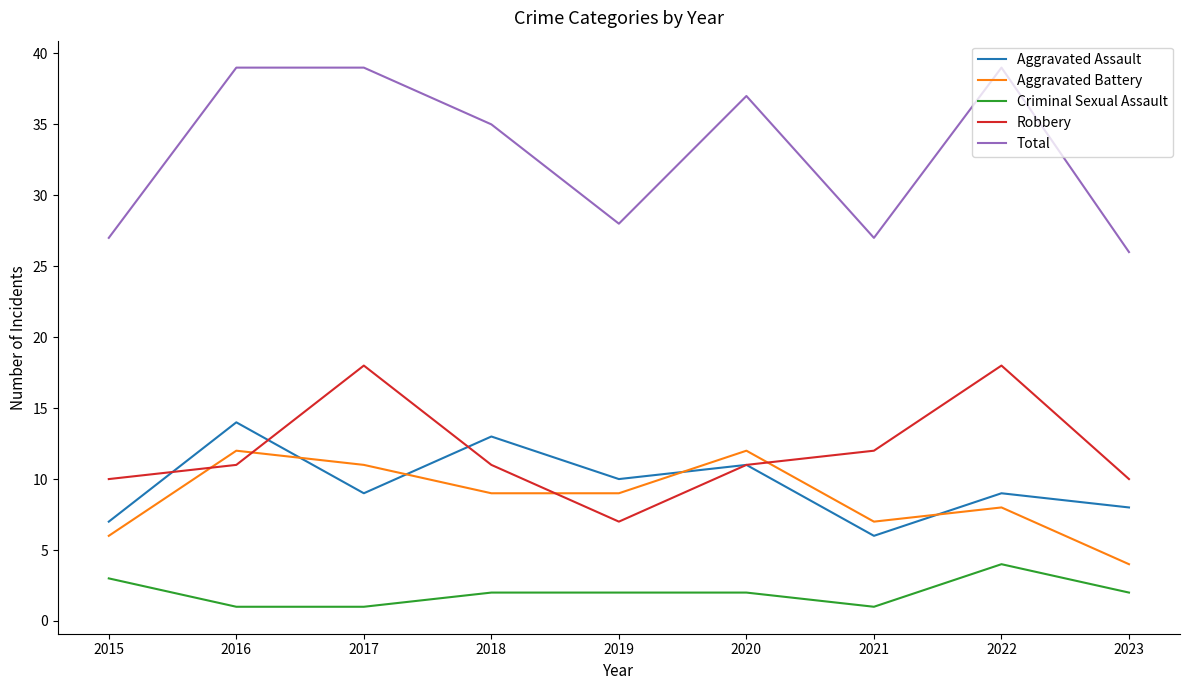

At which label is Aggravated Battery closest to 8?

2022